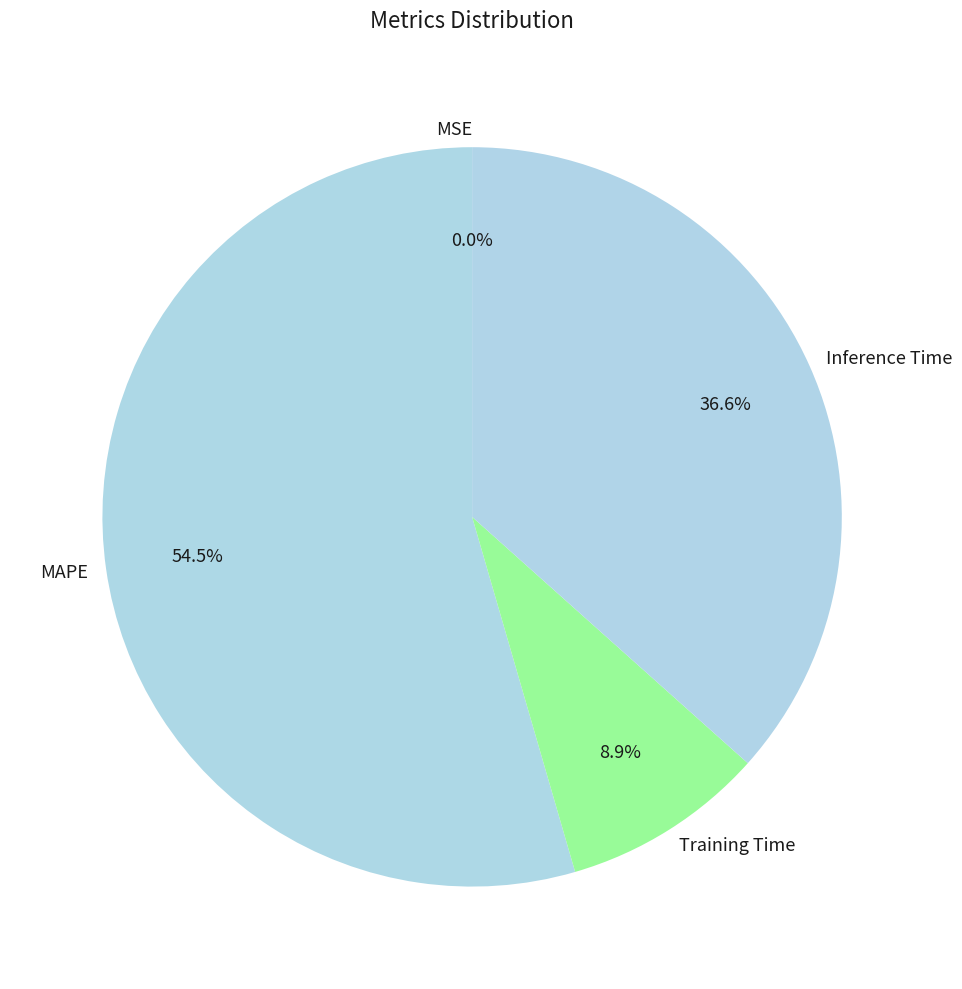

Is the sum of Inference Time and Training Time greater than half?

No